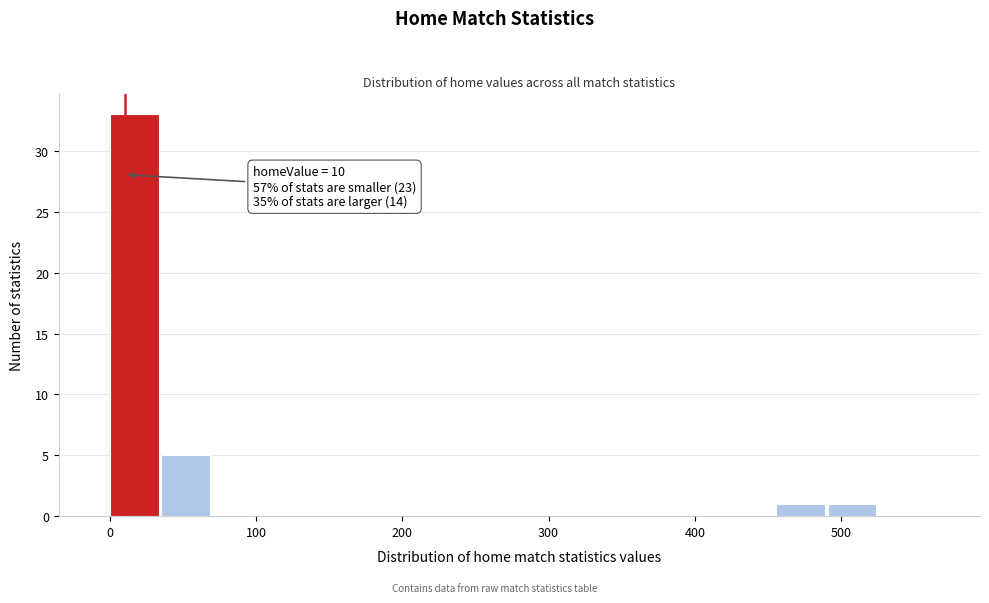

Around what value on the x-axis is the tallest bar? Give the approximate position of its centre, as read against the axis.

20